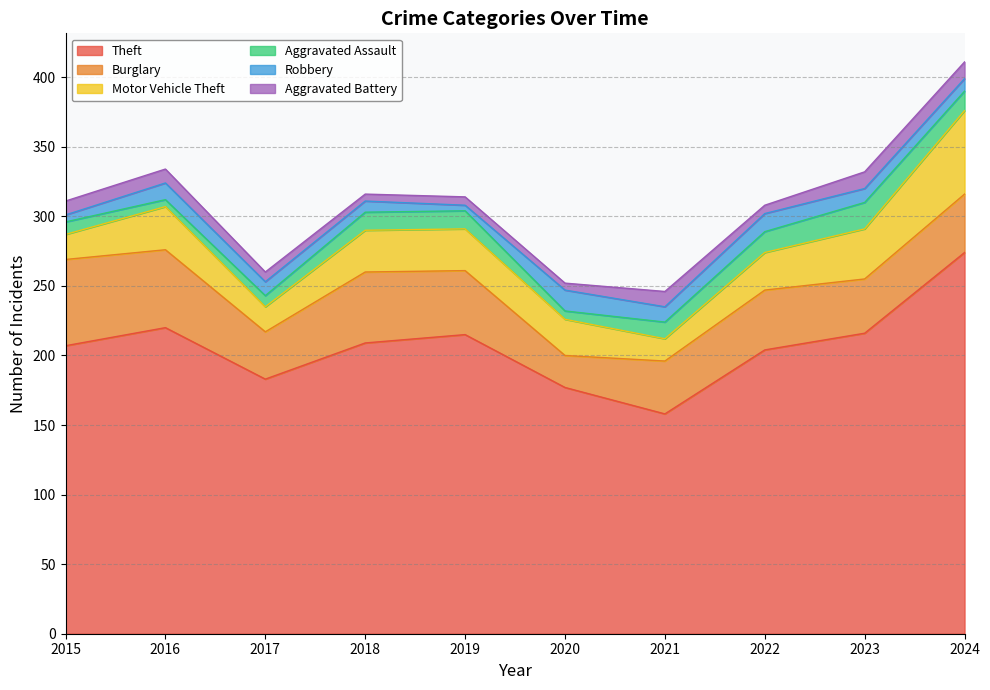

In Motor Vehicle Theft, how many points are higher than both neighbors (excluding endpoints)?

1